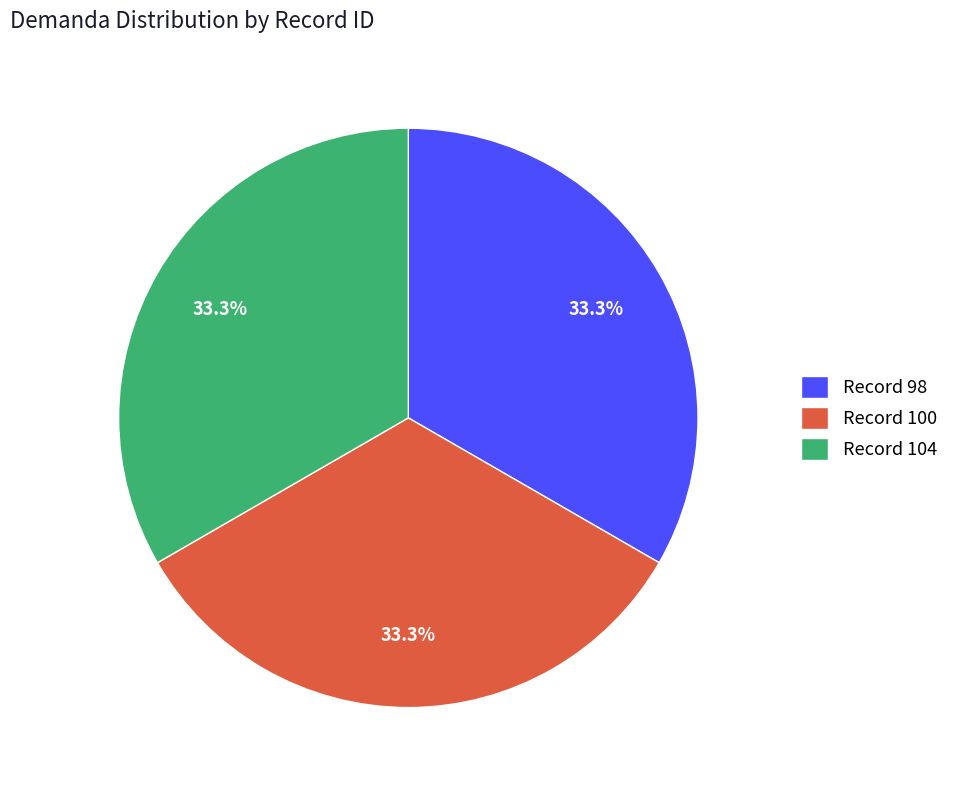

How much of the chart is everything except Record 104?

66.7%